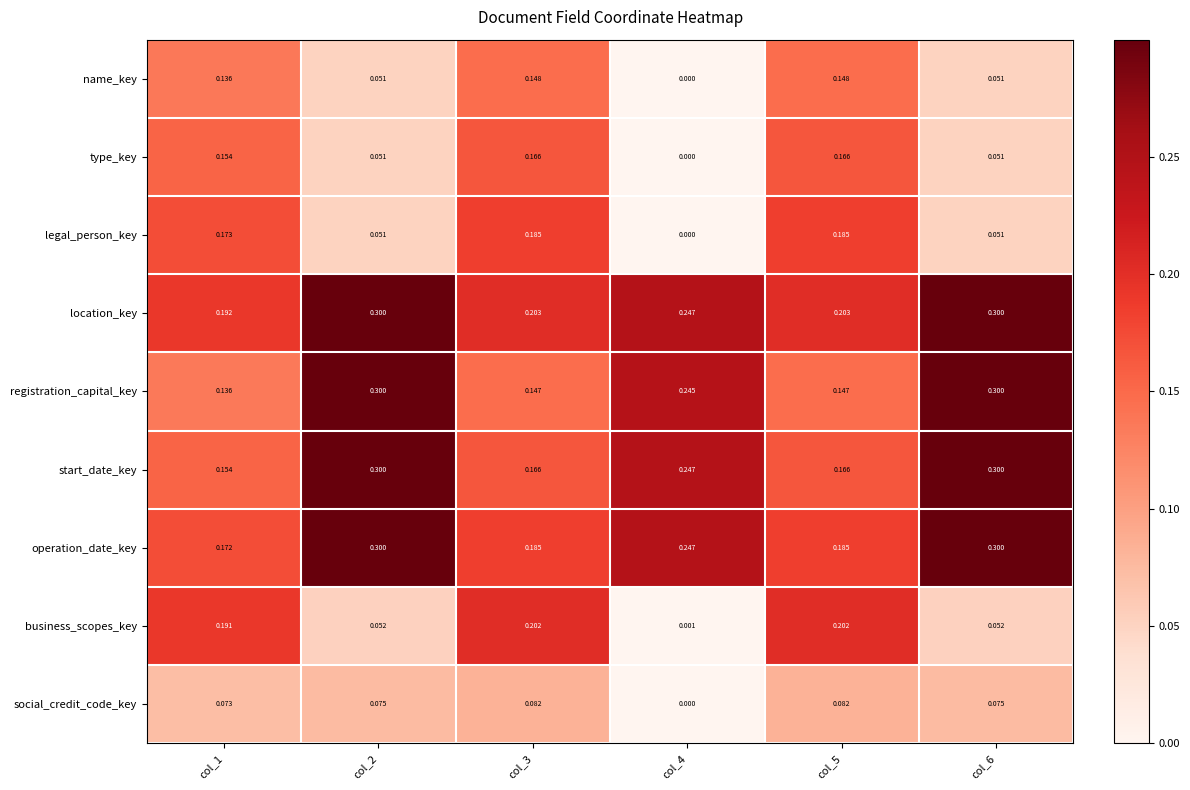

Is the value of type_key at col_1 greater than the value of social_credit_code_key at col_6?

Yes